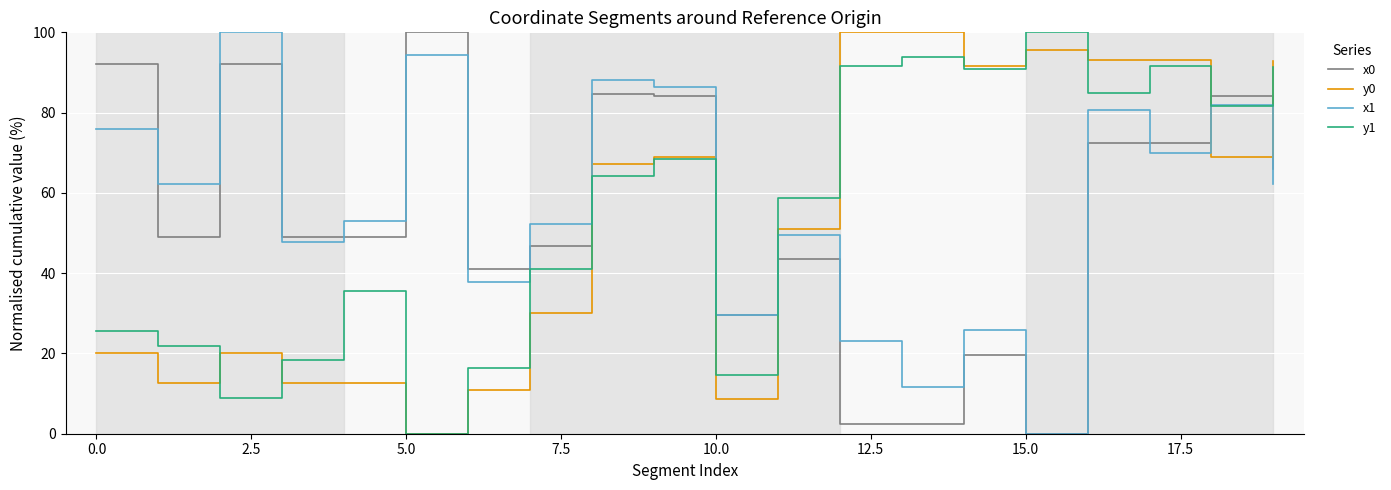

True or false: x1 and y0 cross at least once.

True